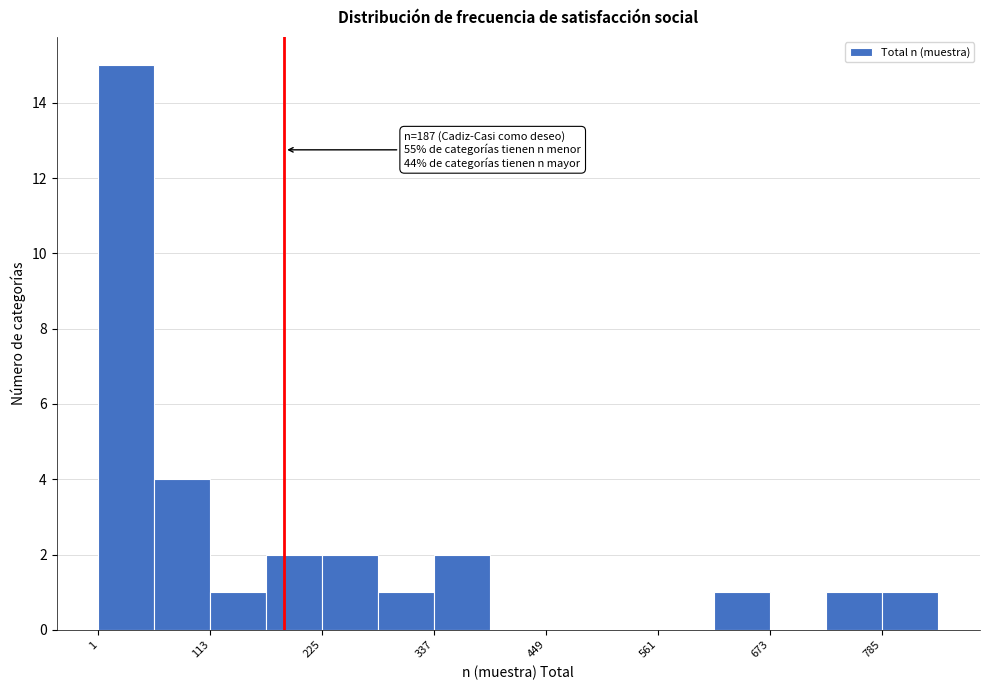

Around what value on the x-axis is the tallest bar? Give the approximate position of its centre, as read against the axis.

20